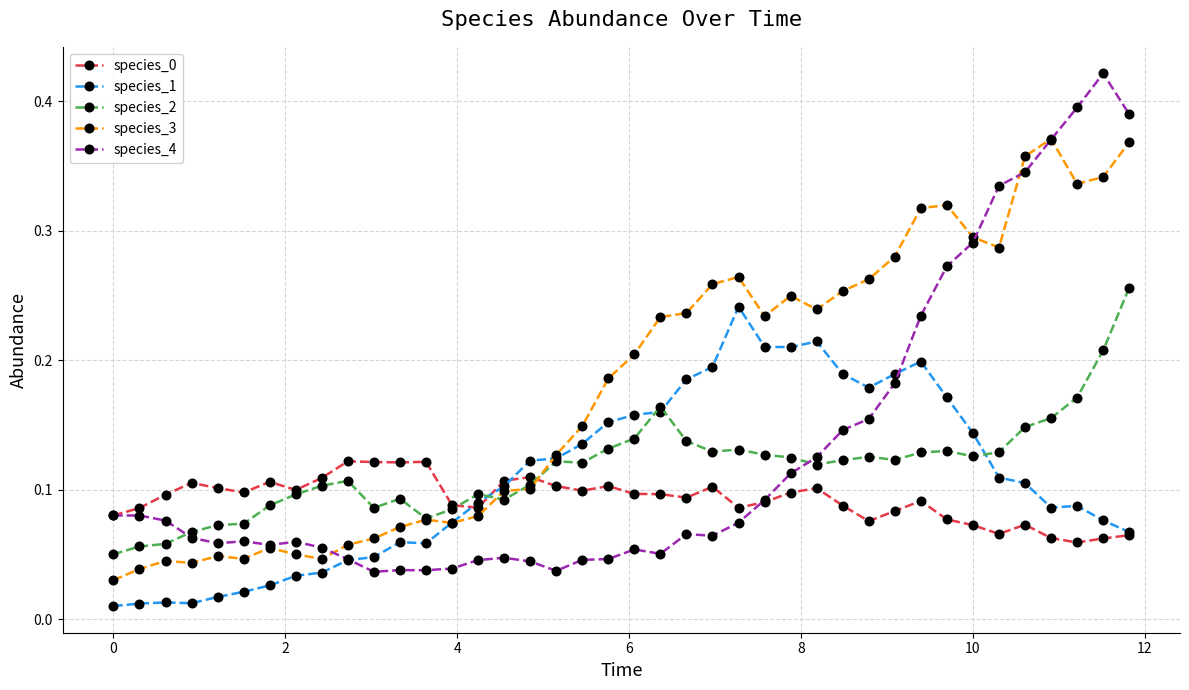

Which series has the largest range (max minus min)?

species_4